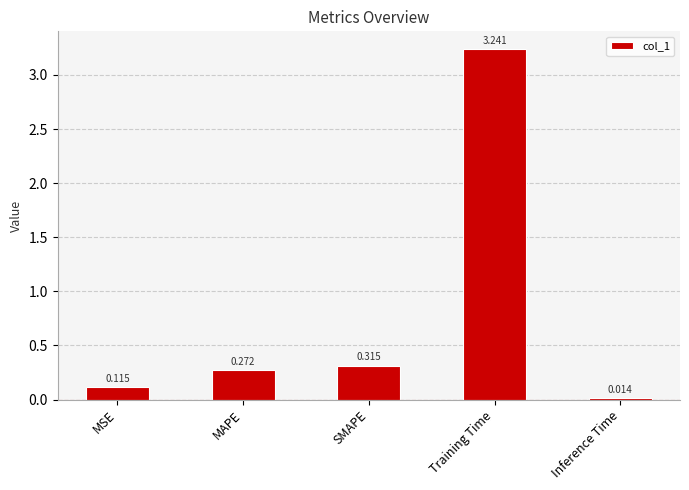

What is the label of the 4th bar from the left?

Training Time